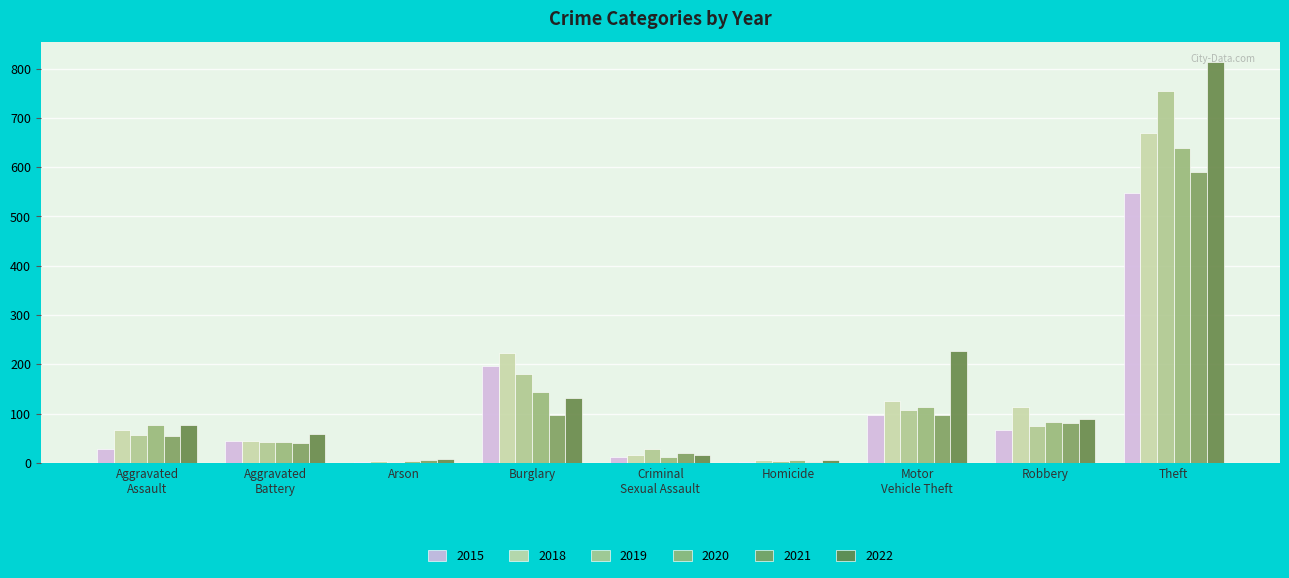

What is the difference between the 2021 values at Theft and Burglary?

493